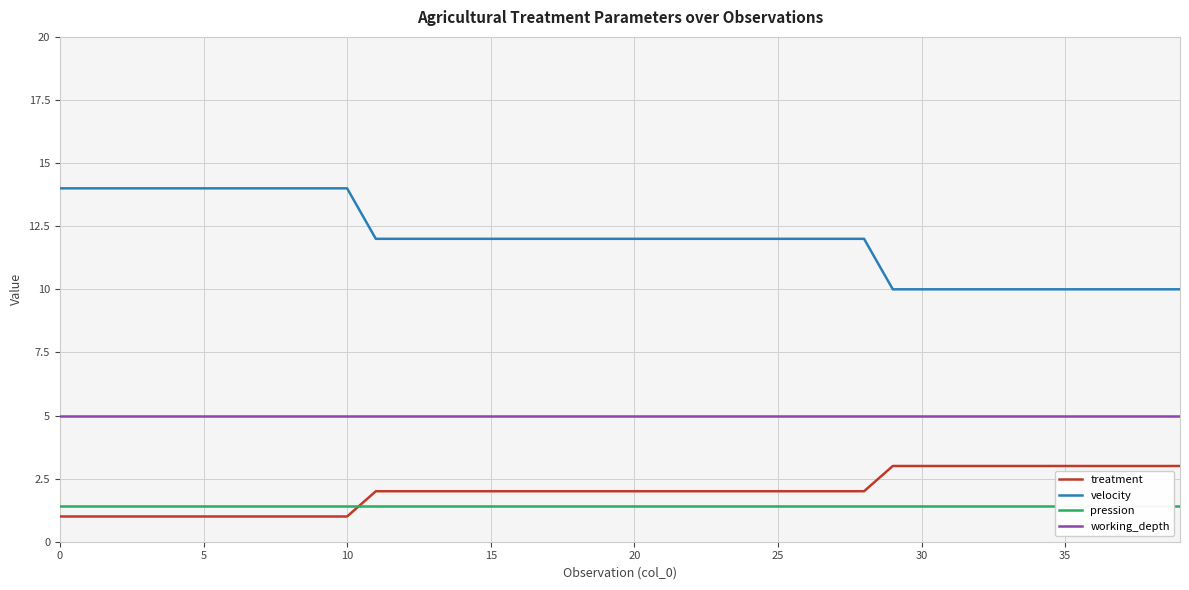

How many lines are shown in the chart?

4